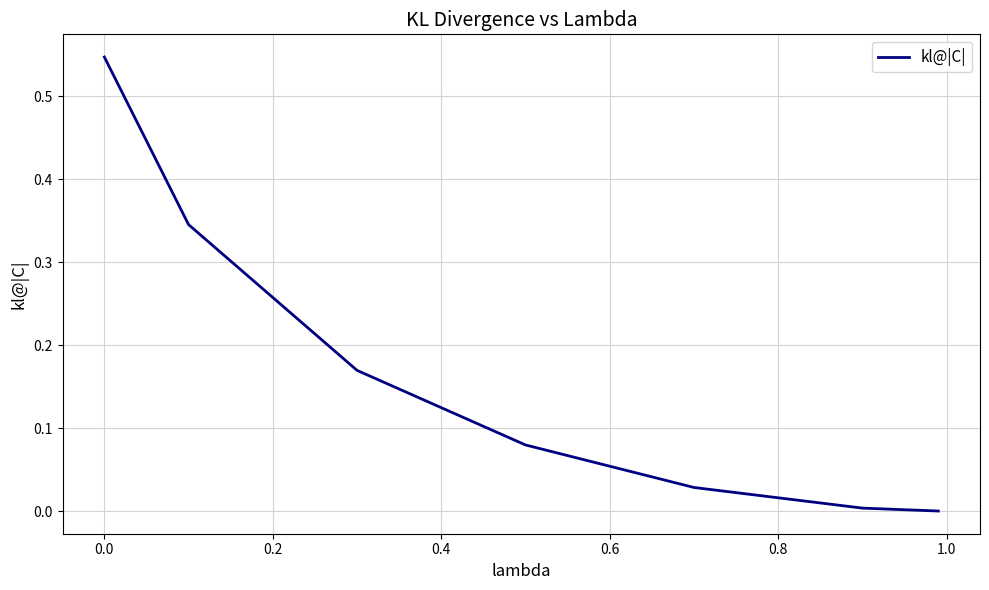

True or false: the data has more than 1 interior local peaks.

False